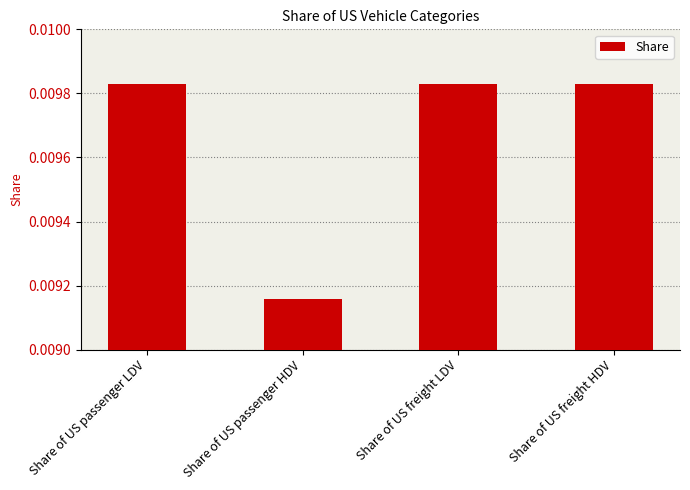

Which label corresponds to the smallest value in the chart?

Share of US passenger HDV